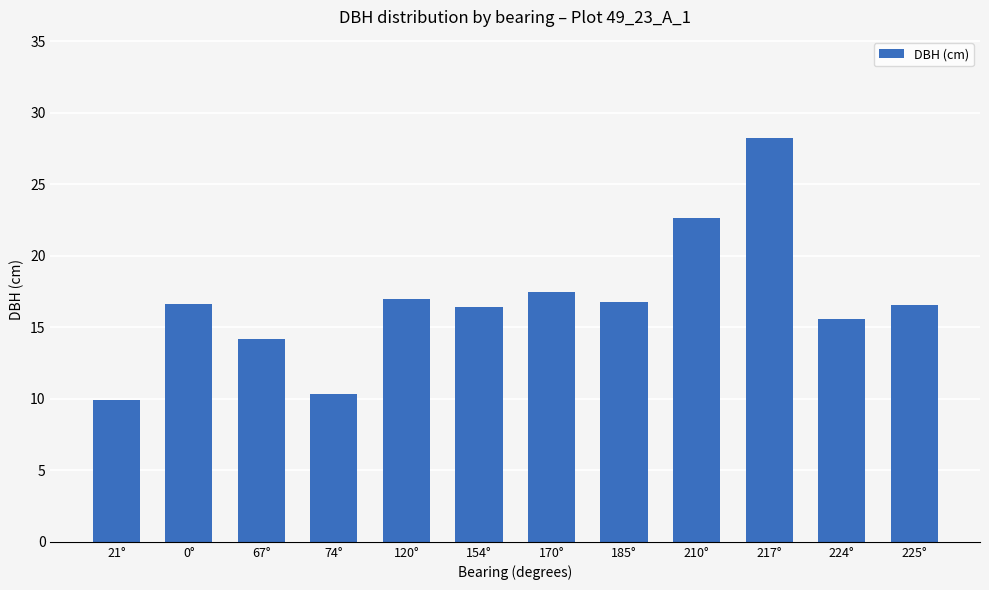

What is the sum of all values?

201.7